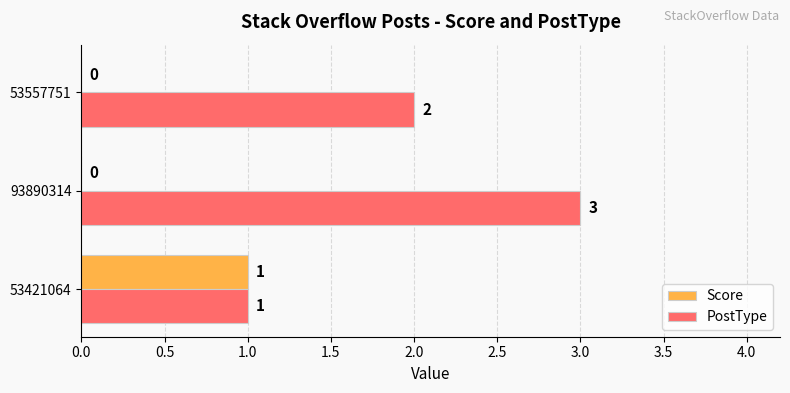

Which series has the largest total across all categories?

PostType